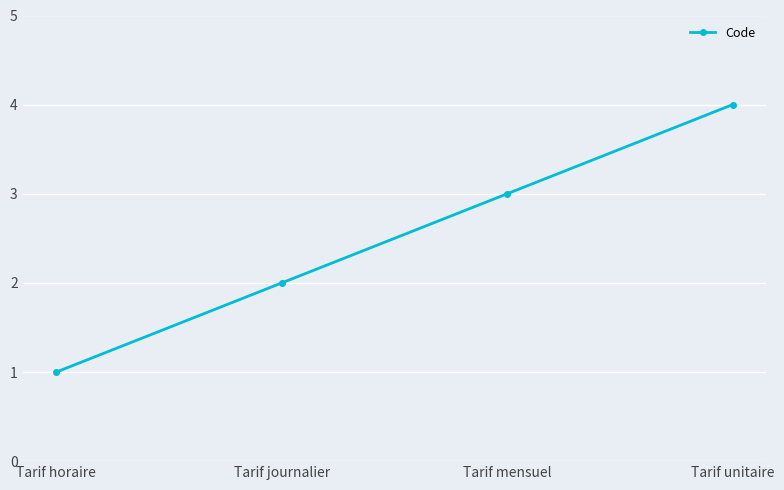

What is the difference between the maximum and second lowest values?

2